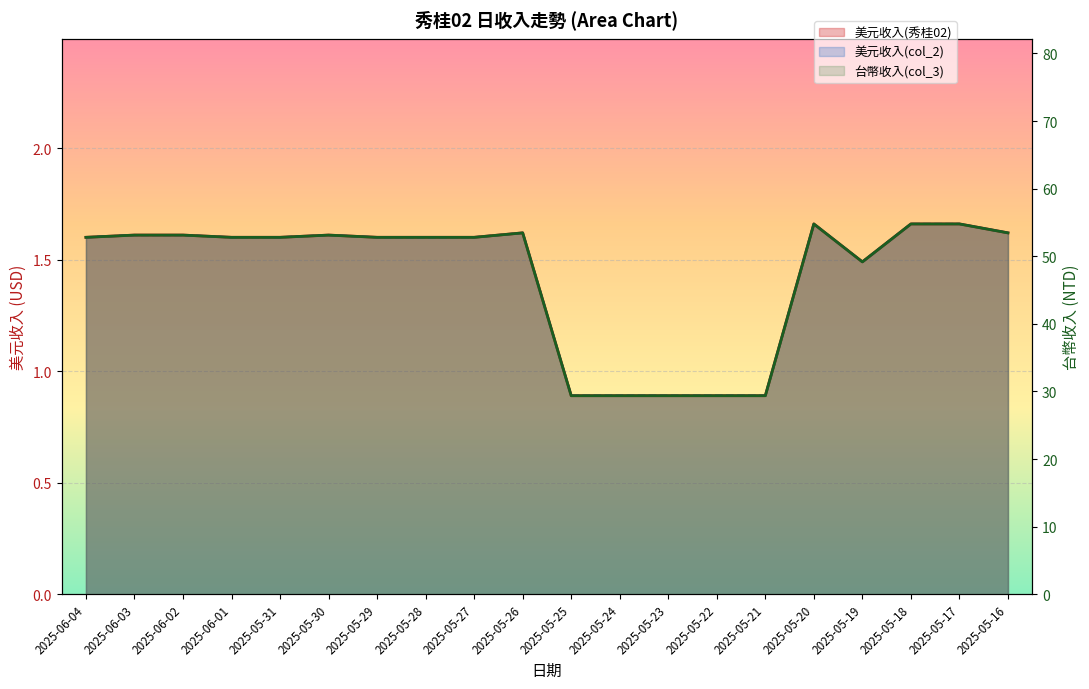

Which has a higher value, 2025-05-24 or 2025-05-18?

2025-05-18